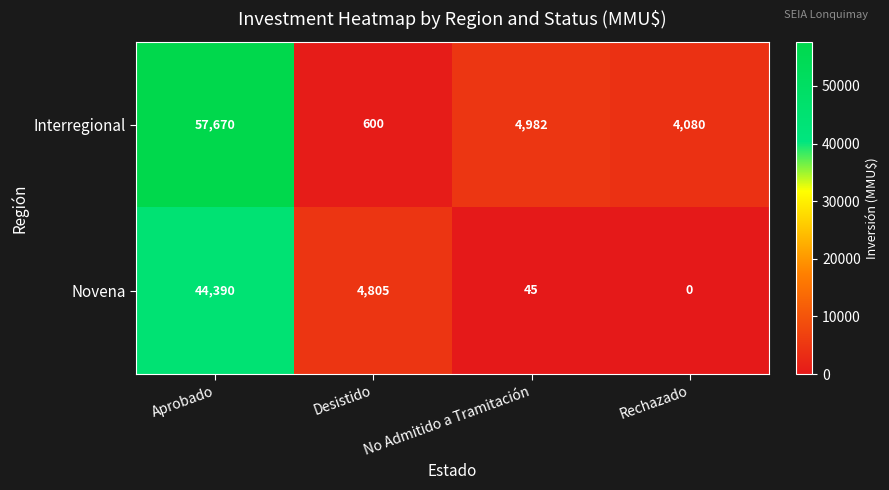

How many data points does each series have?

4